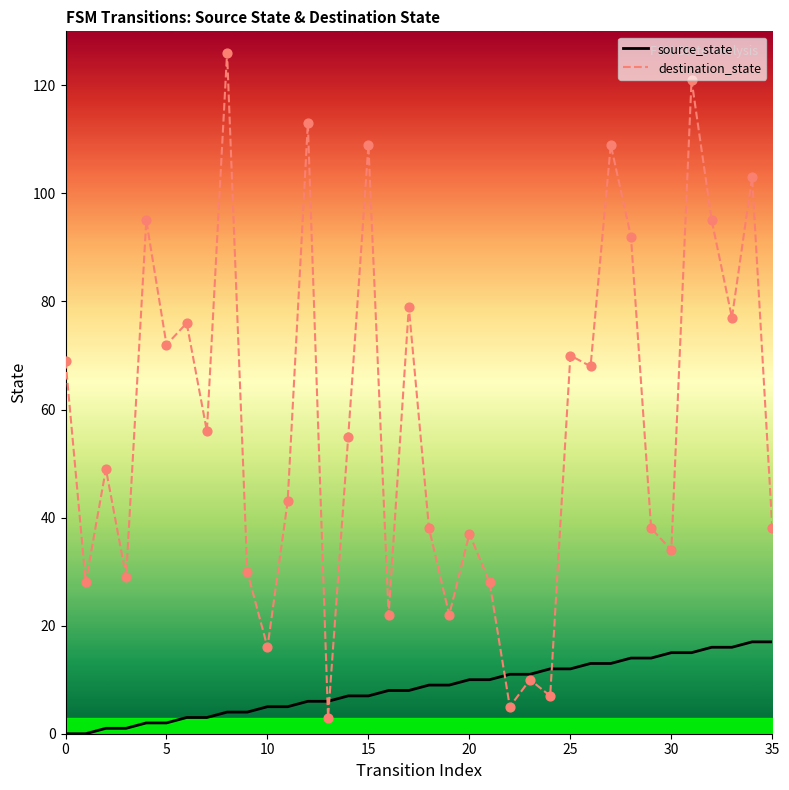

Is it true that source_state equals 16 at 20?

False